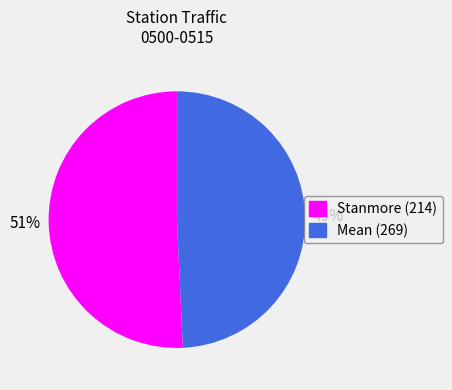

Is there a majority slice in this chart?

Yes